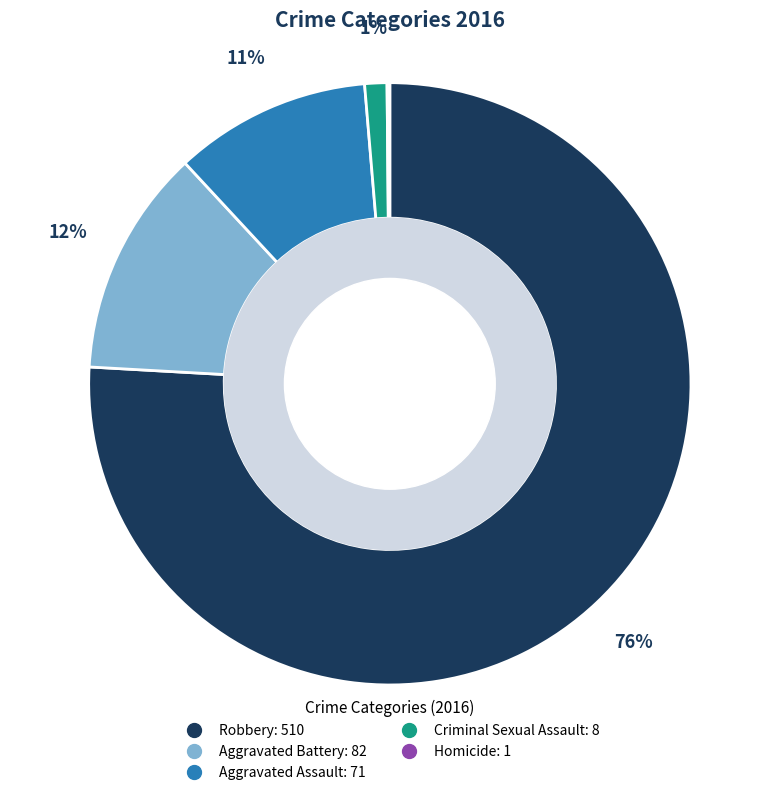

The Aggravated Assault slice represents 1% of the pie. True or false?

False